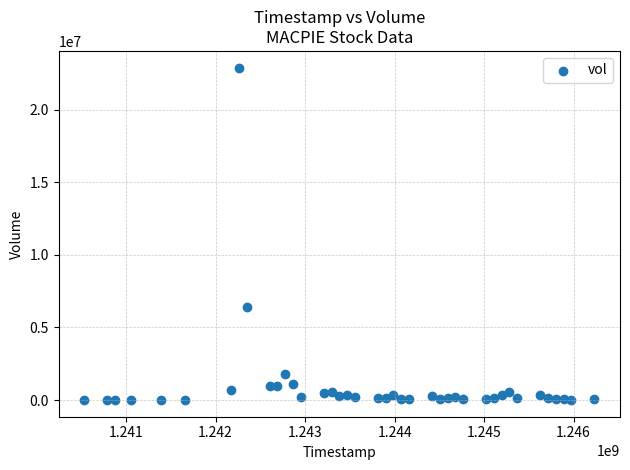

What Y value in the scatter plot is closest to 11444134?

6406863